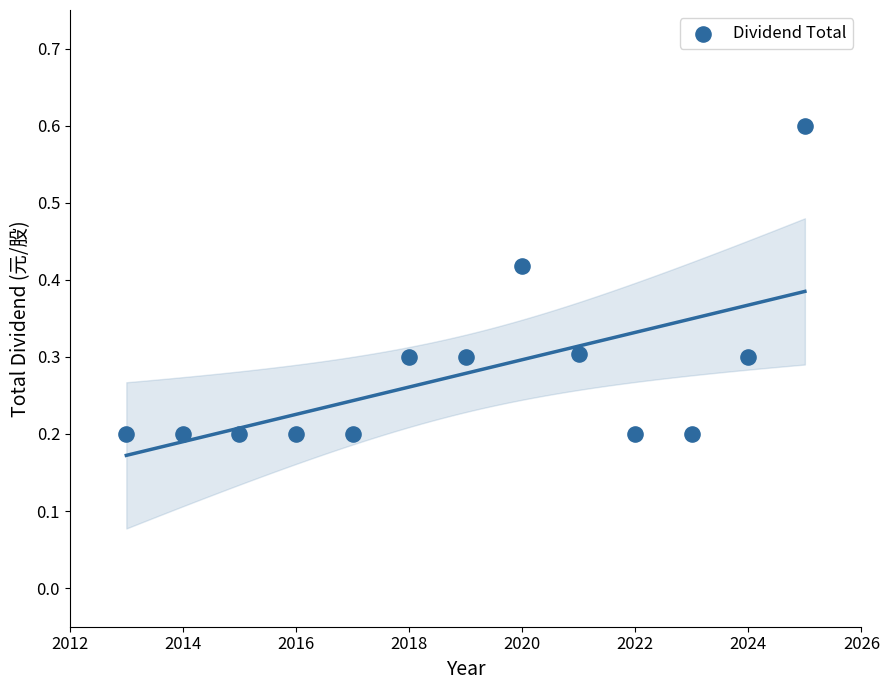

What is the range of X values (max minus min)?

12.0